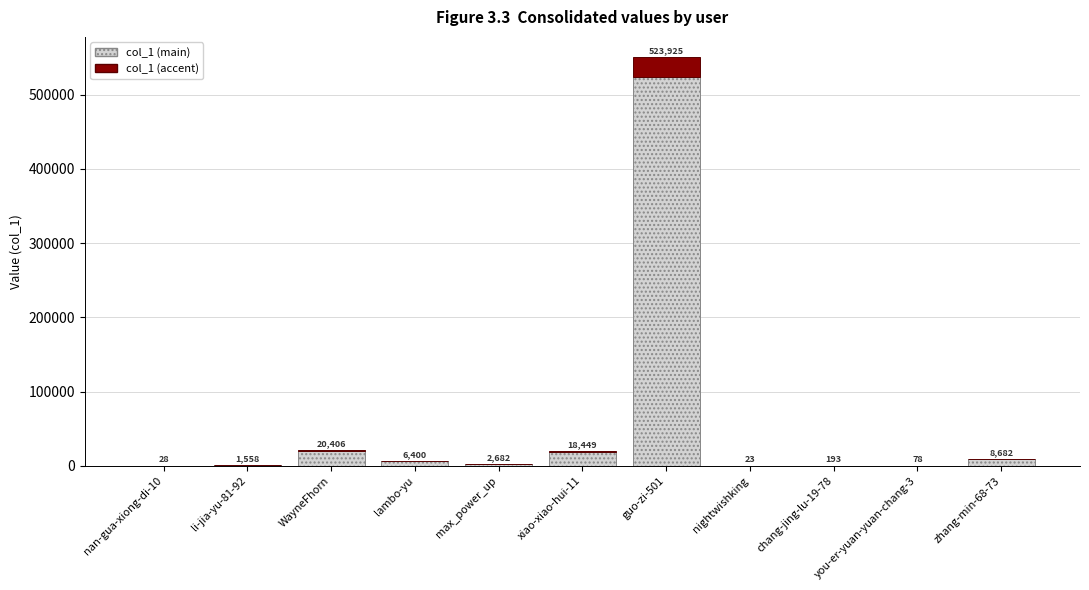

Where does the col_1 (main) series first go above 2682?

WayneFhorn